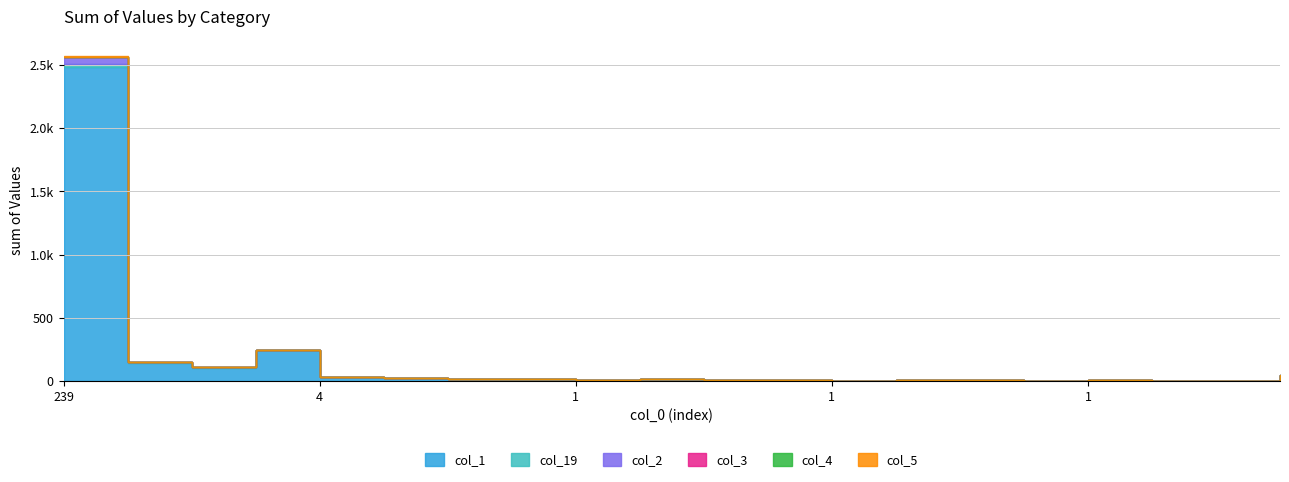

Which series has the largest total across all categories?

col_1